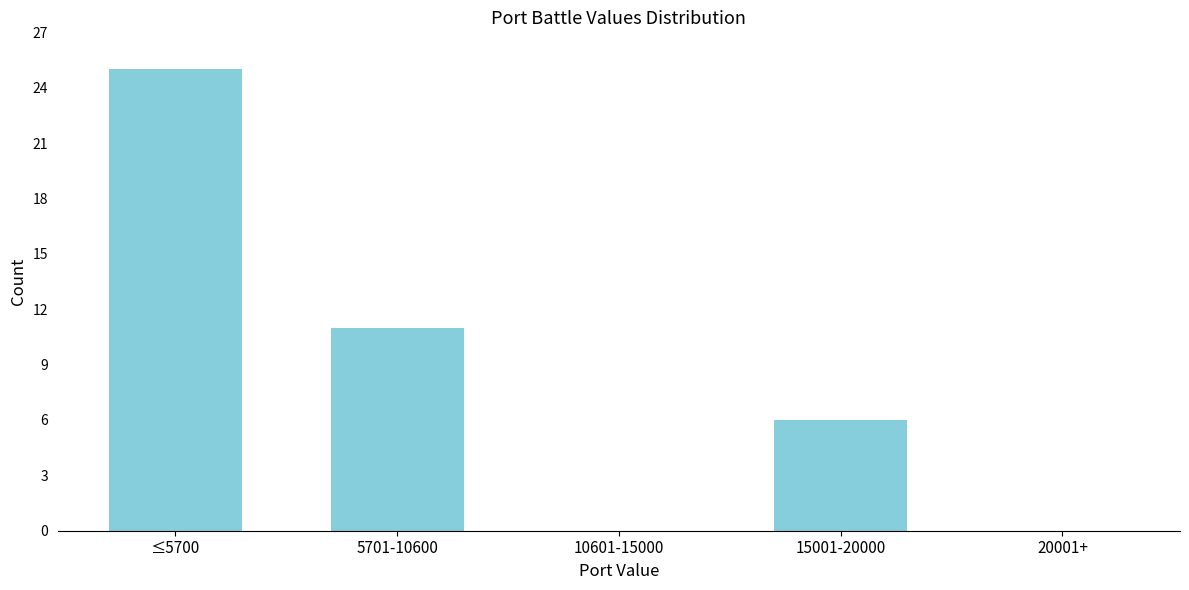

Reading left to right, transcribe all the data shown in this chart.

≤5700=25	5701-10600=11	10601-15000=0	15001-20000=6	20001+=0